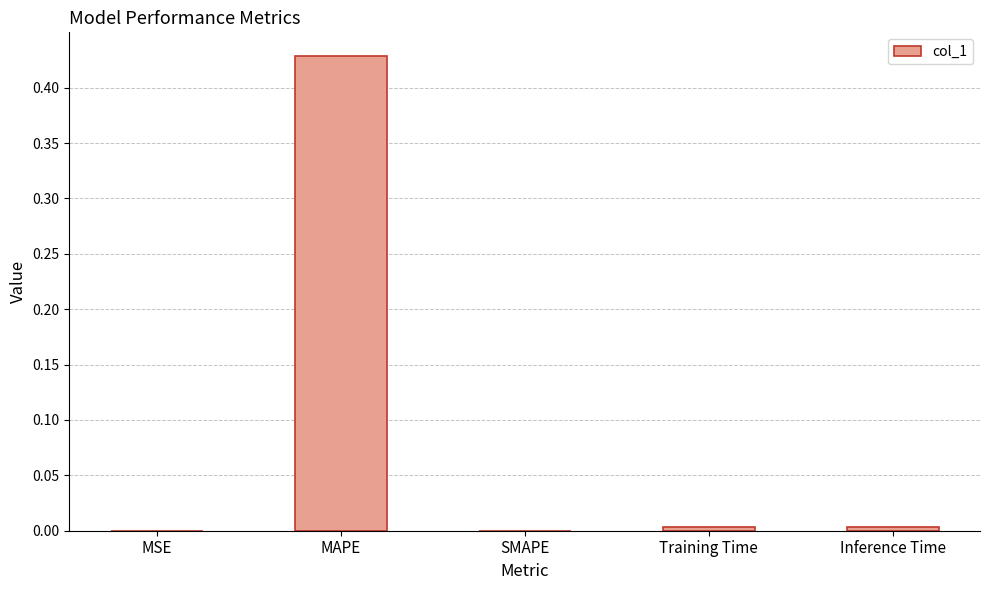

True or false: the data shows 0.0 at MSE.

True